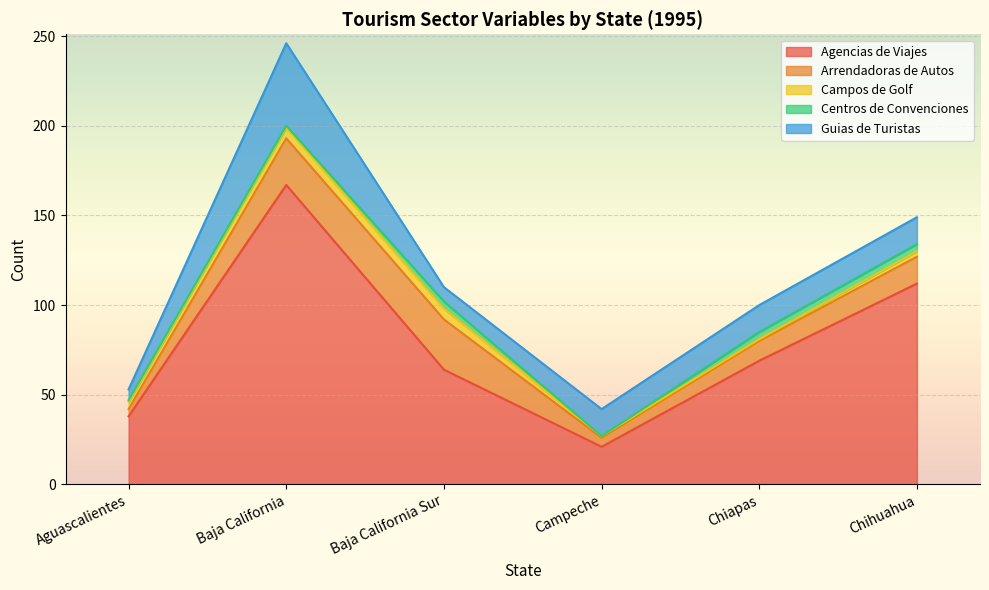

Reading right to left, extract all data points from this chart.

Agencias de Viajes: Chihuahua=112	Chiapas=69	Campeche=21	Baja California Sur=64	Baja California=167	Aguascalientes=38
Arrendadoras de Autos: Chihuahua=15	Chiapas=11	Campeche=5	Baja California Sur=28	Baja California=26	Aguascalientes=4
Campos de Golf: Chihuahua=3	Chiapas=1	Campeche=1	Baja California Sur=6	Baja California=6	Aguascalientes=4
Centros de Convenciones: Chihuahua=4	Chiapas=4	Campeche=0	Baja California Sur=4	Baja California=1	Aguascalientes=1
Guias de Turistas: Chihuahua=15	Chiapas=15	Campeche=15	Baja California Sur=8	Baja California=46	Aguascalientes=6